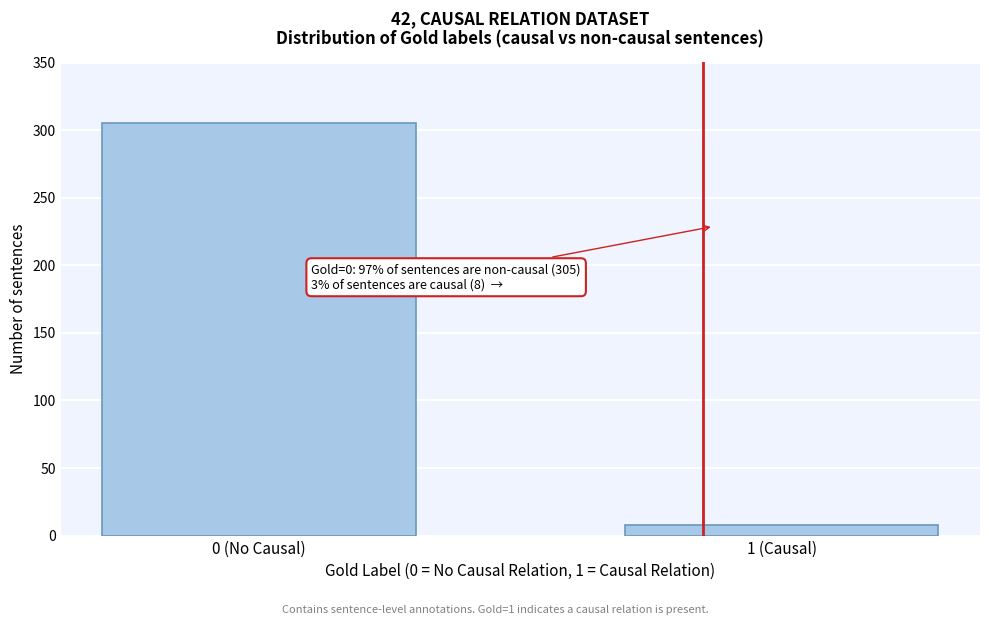

Reading right to left, extract all data points from this chart.

8	305